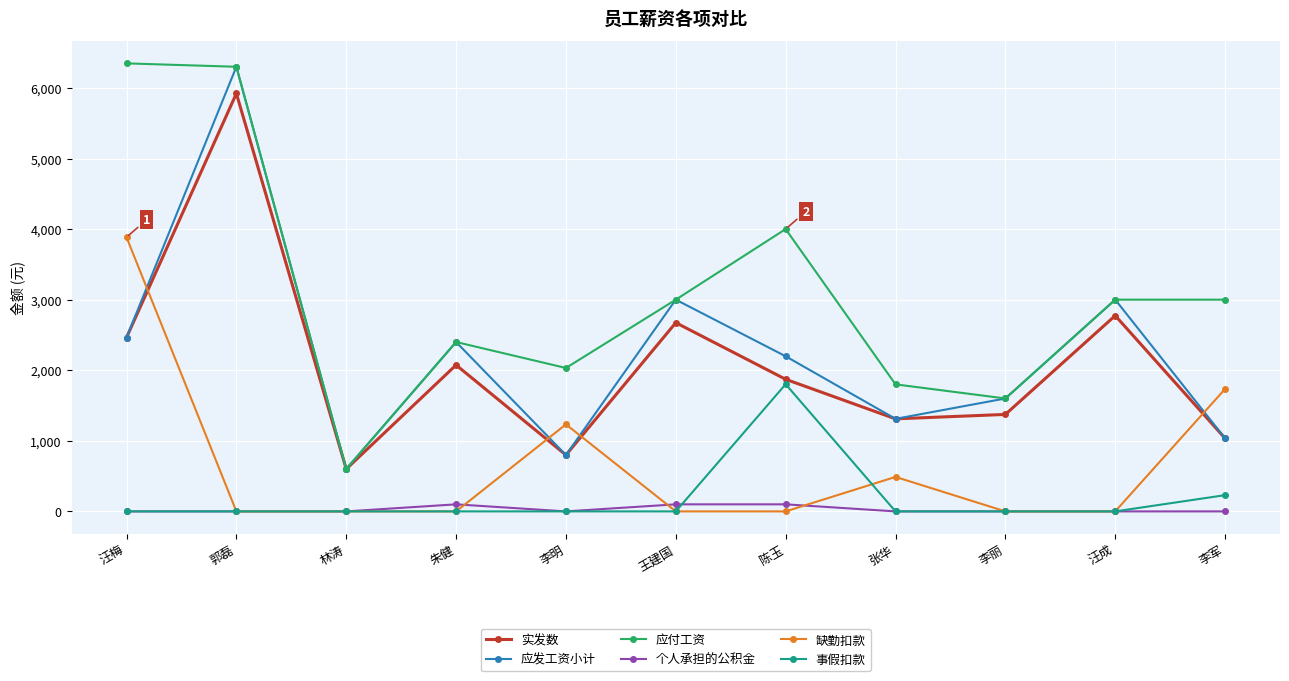

Which series changed the most between 林涛 and 李军?

应付工资